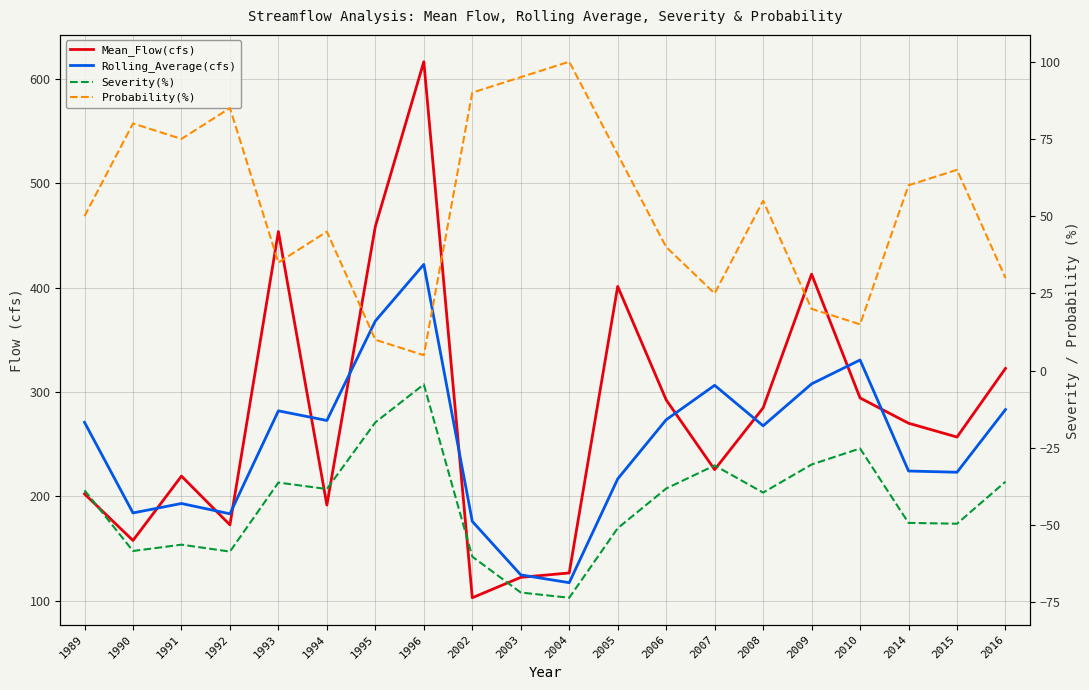

What is the sum of the Mean_Flow(cfs) values at 1991 and 1996?

836.2